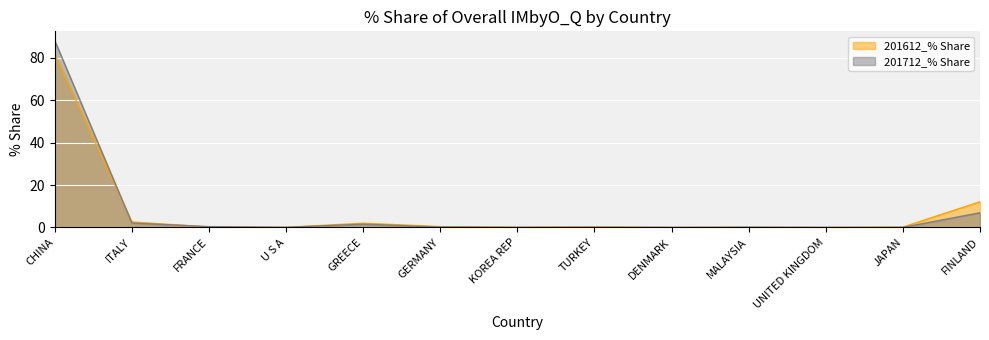

Reading right to left, transcribe all the data shown in this chart.

201612_% Share: FINLAND=12.1	JAPAN=0.2	UNITED KINGDOM=0.0	MALAYSIA=0.0	DENMARK=0.0	TURKEY=0.2	KOREA REP=0.1	GERMANY=0.4	GREECE=2.0	U S A=0.1	FRANCE=0.2	ITALY=2.6	CHINA=81.9
201712_% Share: FINLAND=6.9	JAPAN=0.0	UNITED KINGDOM=0.0	MALAYSIA=0.1	DENMARK=0.0	TURKEY=0.1	KOREA REP=0.0	GERMANY=0.2	GREECE=1.5	U S A=0.1	FRANCE=0.4	ITALY=2.1	CHINA=88.1